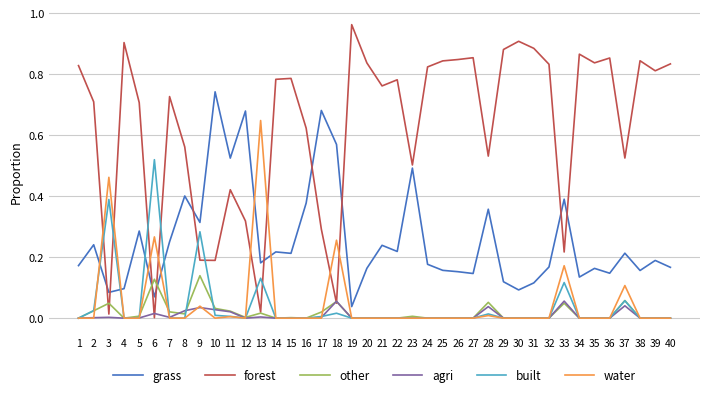

What are all the series names shown in the legend?

grass, forest, other, agri, built, water